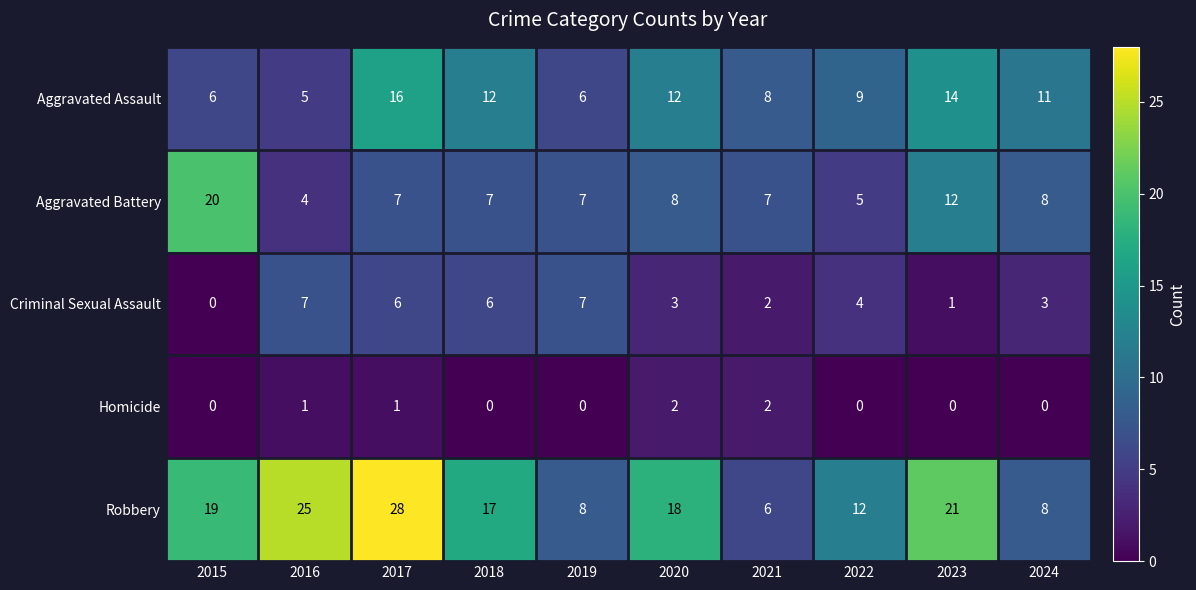

What is the sum of all Aggravated Battery values?

85